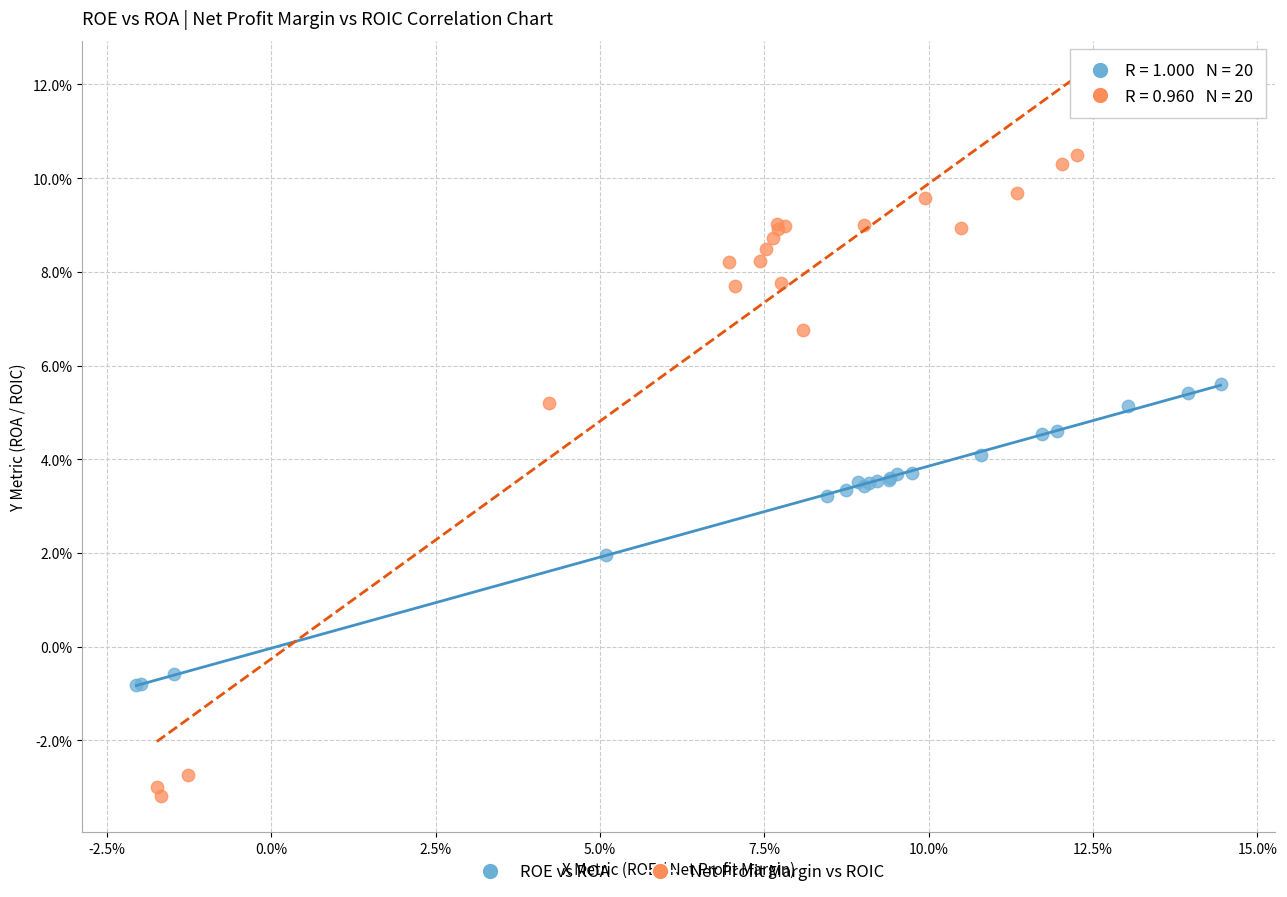

Which series reaches the minimum Y coordinate?

Net Profit Margin vs ROIC